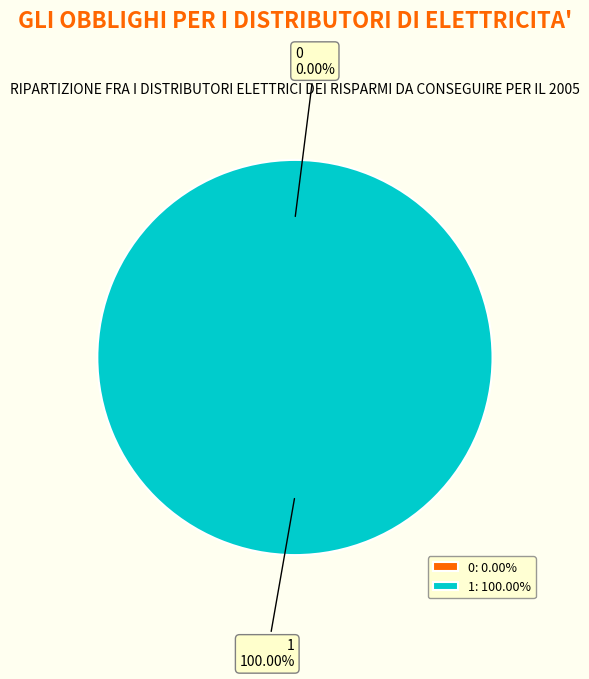

To the nearest percent, what is the difference between the largest and smallest slice percentages?

100%